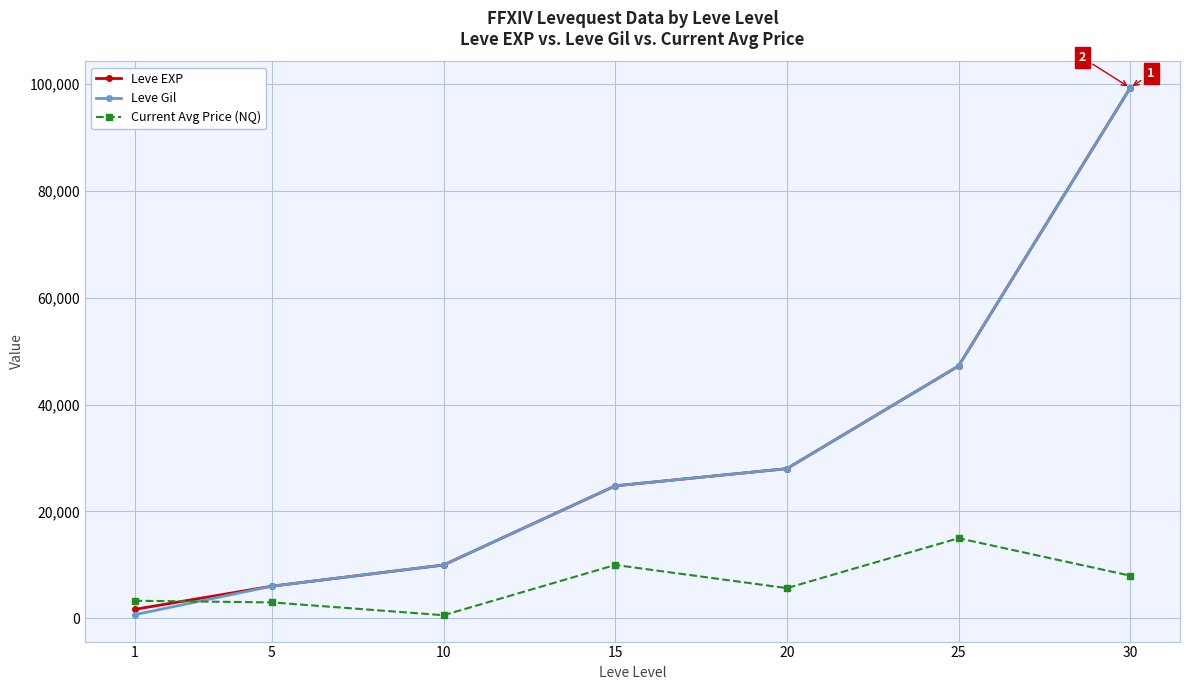

True or false: Leve Gil and Current Avg Price (NQ) intersect in this chart.

True